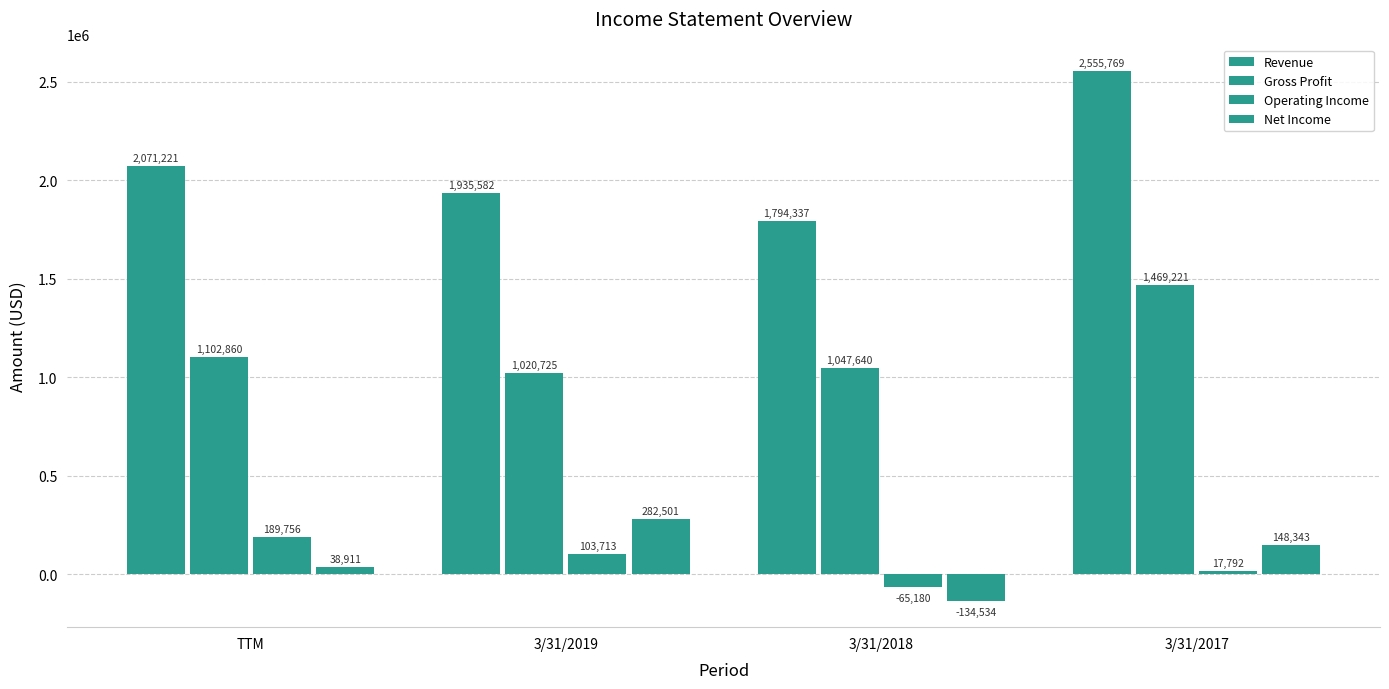

The value of Net Income at 3/31/2018 is -33087. True or false?

False